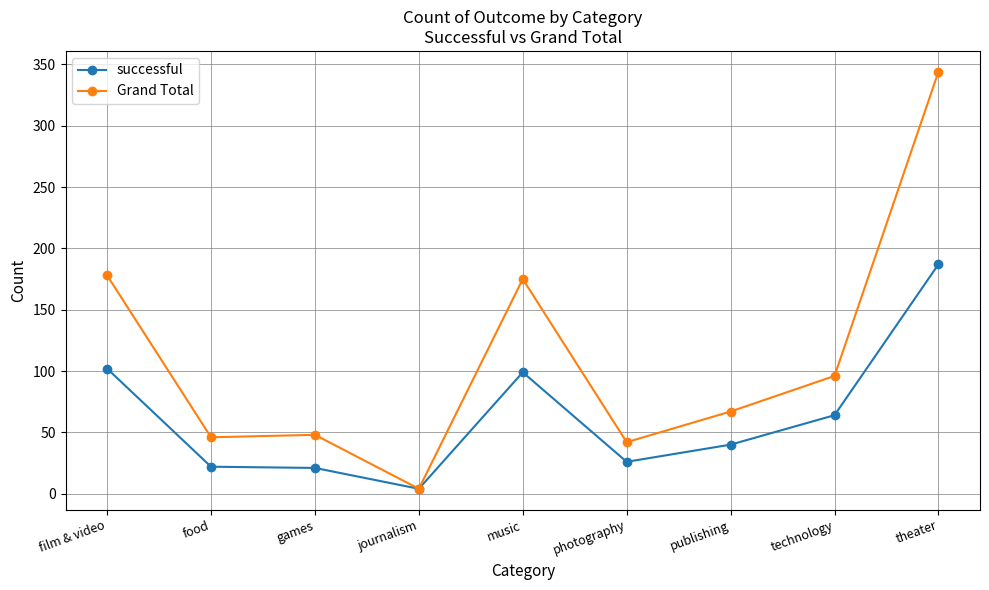

What is the label of the 8th point from the left?

technology